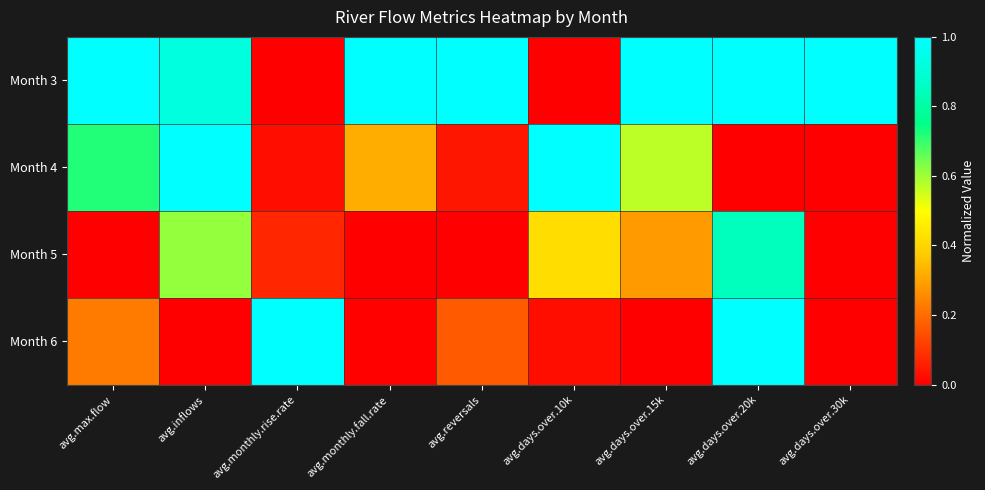

Reading left to right, list all the values displayed in this chart.

Month 3: avg.max.flow=1.0	avg.inflows=0.9	avg.monthly.rise.rate=0.0	avg.monthly.fall.rate=1.0	avg.reversals=1.0	avg.days.over.10k=0.0	avg.days.over.15k=1.0	avg.days.over.20k=1.0	avg.days.over.30k=1.0
Month 4: avg.max.flow=0.7	avg.inflows=1.0	avg.monthly.rise.rate=0.0	avg.monthly.fall.rate=0.3	avg.reversals=0.0	avg.days.over.10k=1.0	avg.days.over.15k=0.6	avg.days.over.20k=0.0	avg.days.over.30k=0.0
Month 5: avg.max.flow=0.0	avg.inflows=0.6	avg.monthly.rise.rate=0.1	avg.monthly.fall.rate=0.0	avg.reversals=0.0	avg.days.over.10k=0.4	avg.days.over.15k=0.3	avg.days.over.20k=0.8	avg.days.over.30k=0.0
Month 6: avg.max.flow=0.2	avg.inflows=0.0	avg.monthly.rise.rate=1.0	avg.monthly.fall.rate=0.0	avg.reversals=0.2	avg.days.over.10k=0.0	avg.days.over.15k=0.0	avg.days.over.20k=1.0	avg.days.over.30k=0.0